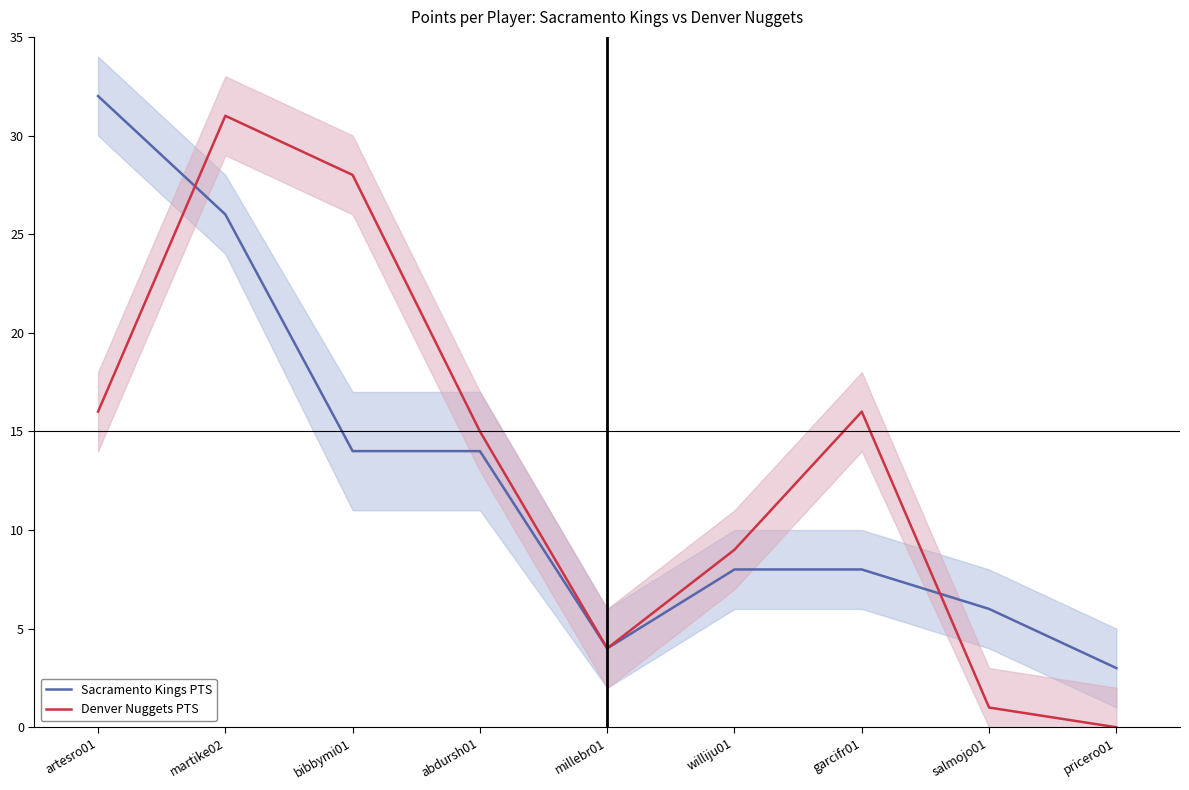

What is the maximum value shown in the chart?

32